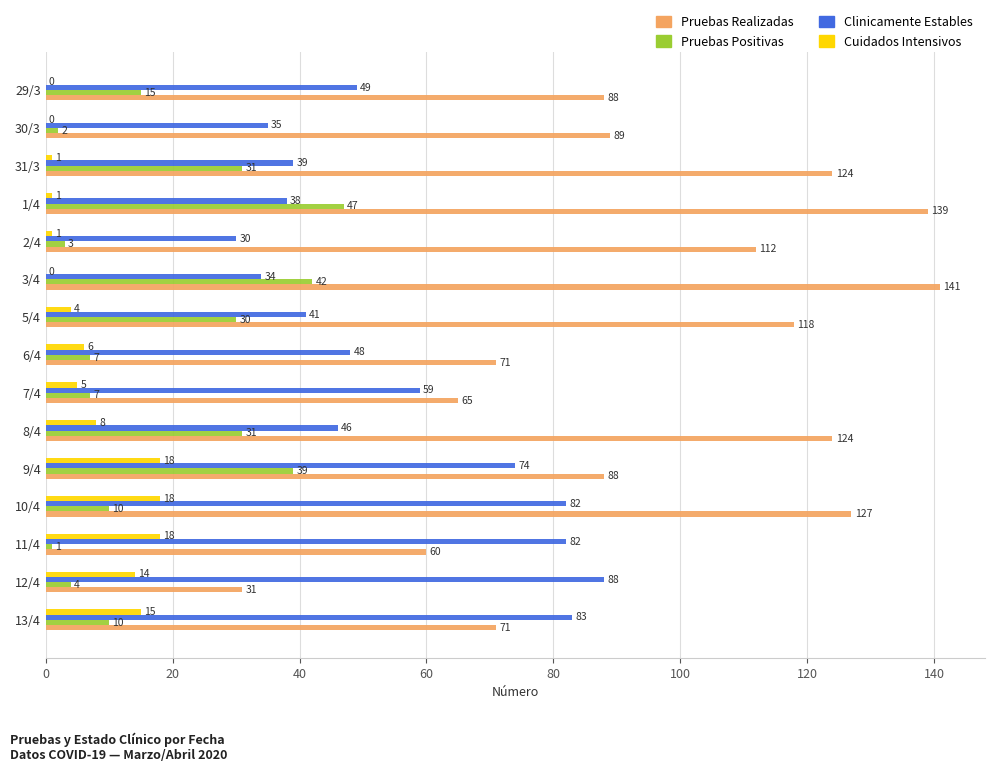

Is the value of Clinicamente Estables at 5/4 greater than the value of Pruebas Positivas at 11/4?

Yes